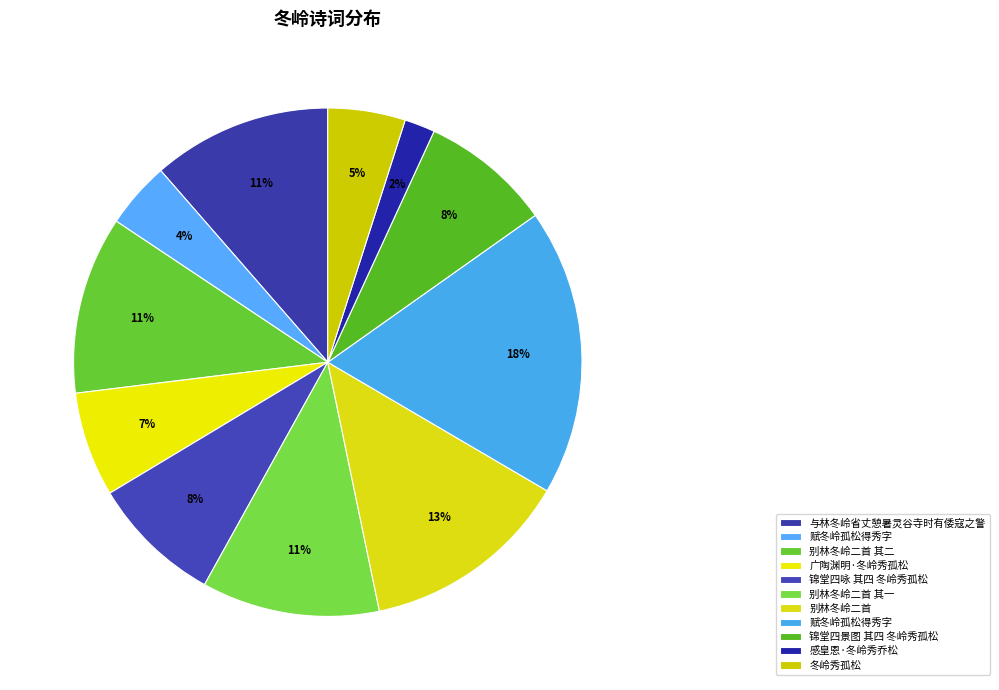

Which slice is the smallest?

感皇恩·冬岭秀乔松